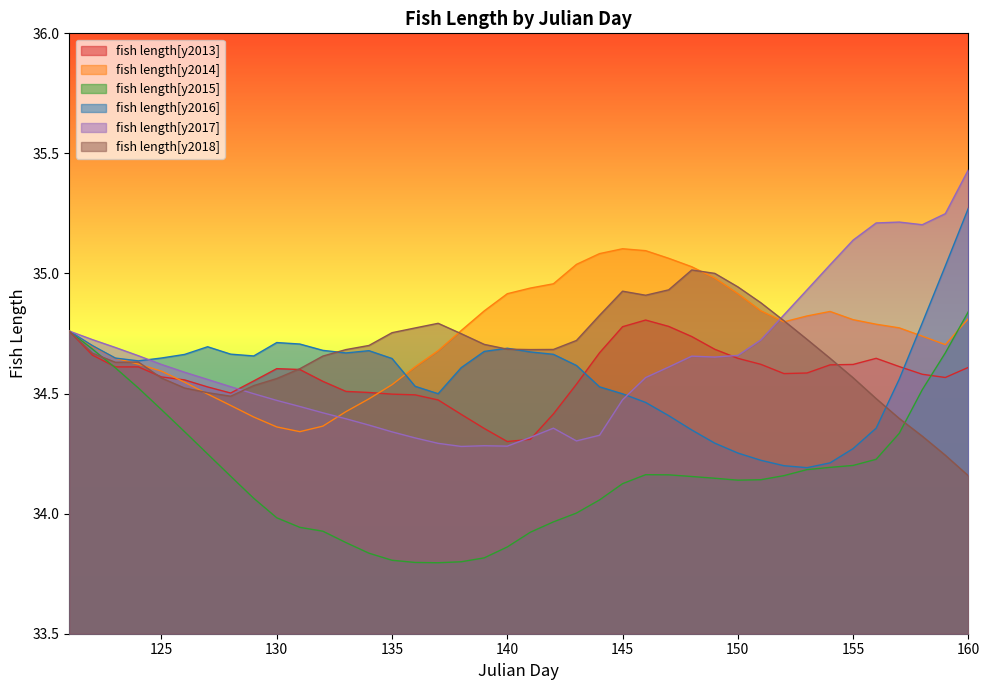

At which category does fish length[y2013] reach its first local valley?

123